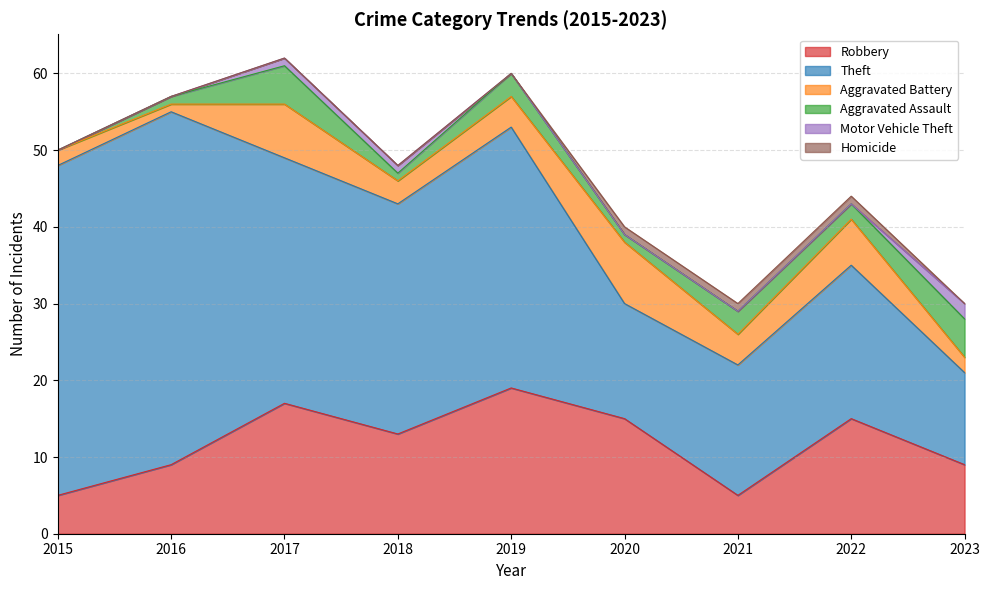

What is the total value across all series at 2023?

30